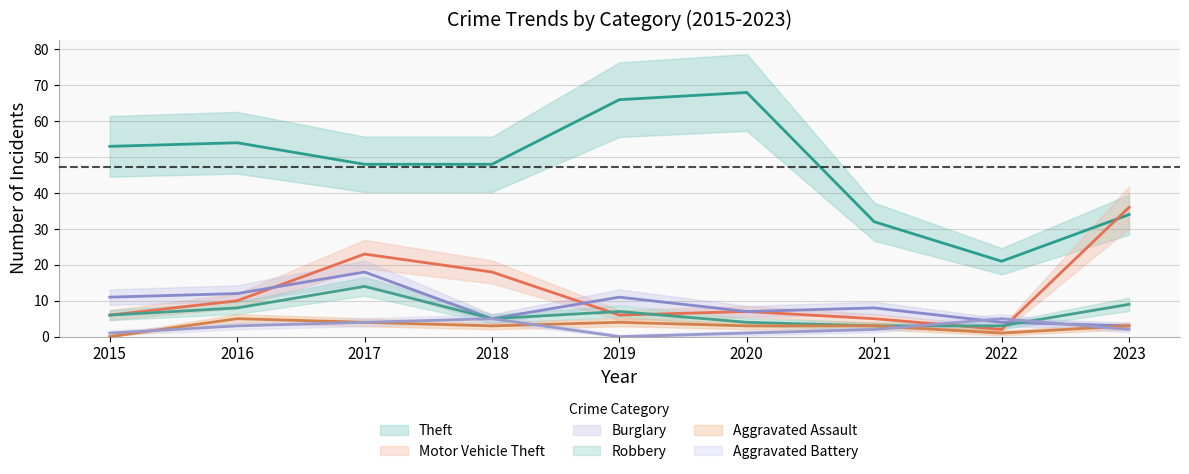

How many lines are shown in the chart?

6